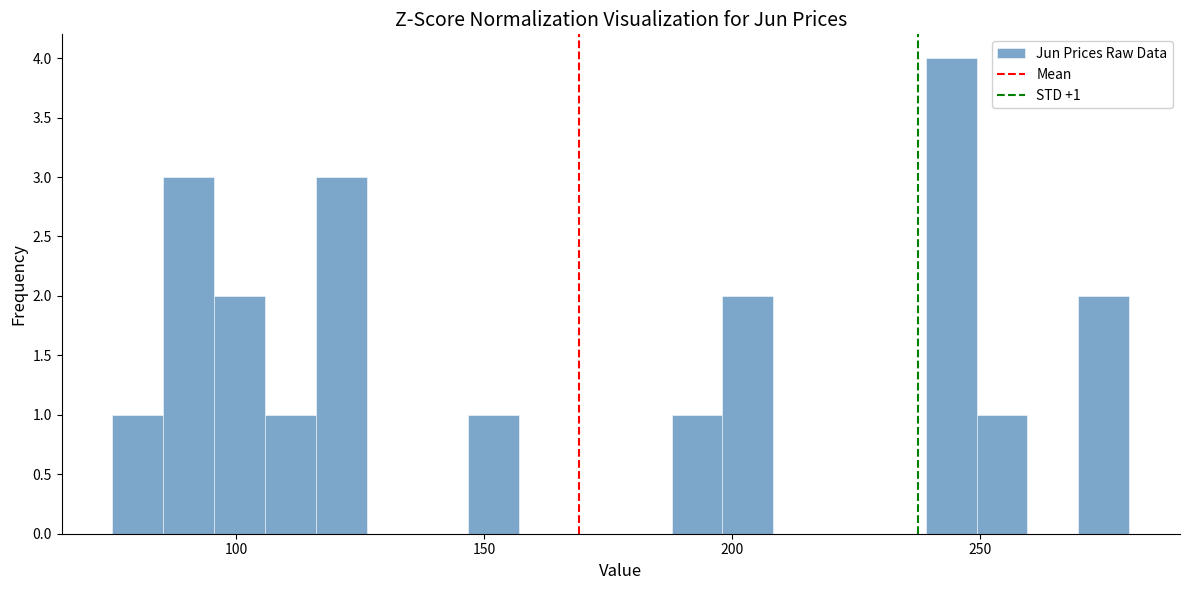

Read against the x-axis, roughly where is the centre of the tallest bar?

245